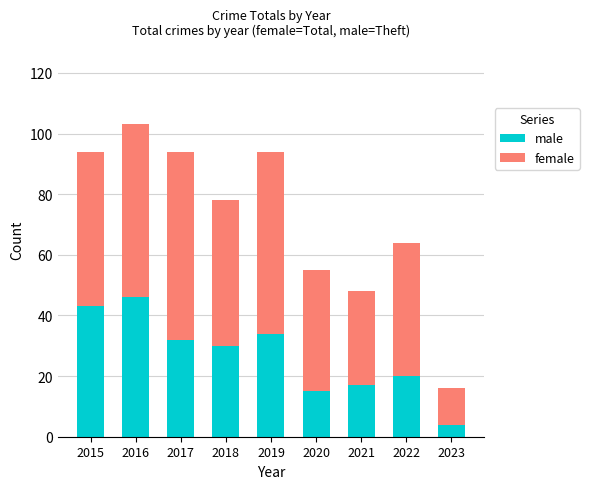

What is the total value across all series at 2021?

48